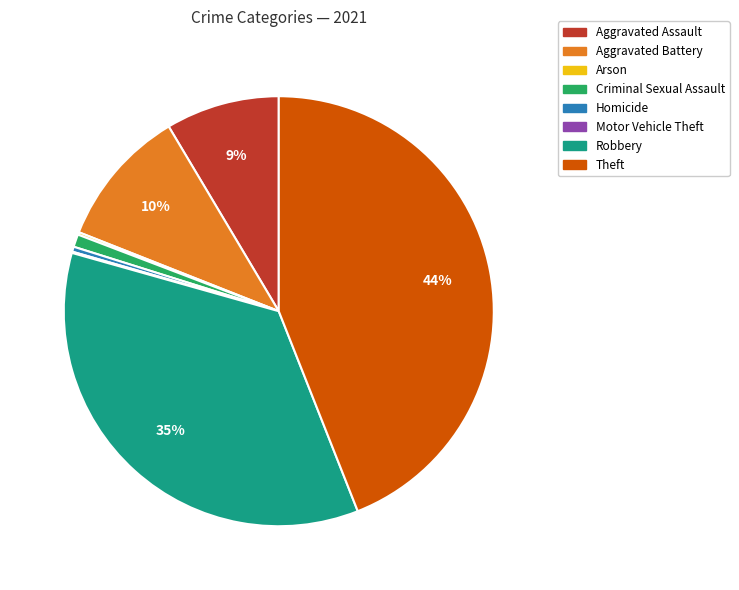

The Homicide slice represents 0% of the pie. True or false?

True